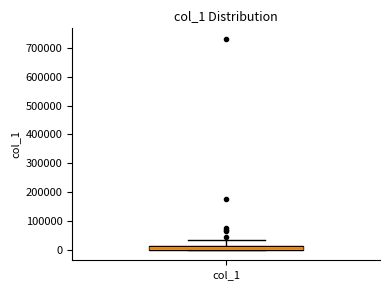

Where is the upper edge of the box for col_1 on the y-axis? The values are not printed on the chart, so give them approximately, as read against the axis.

10000